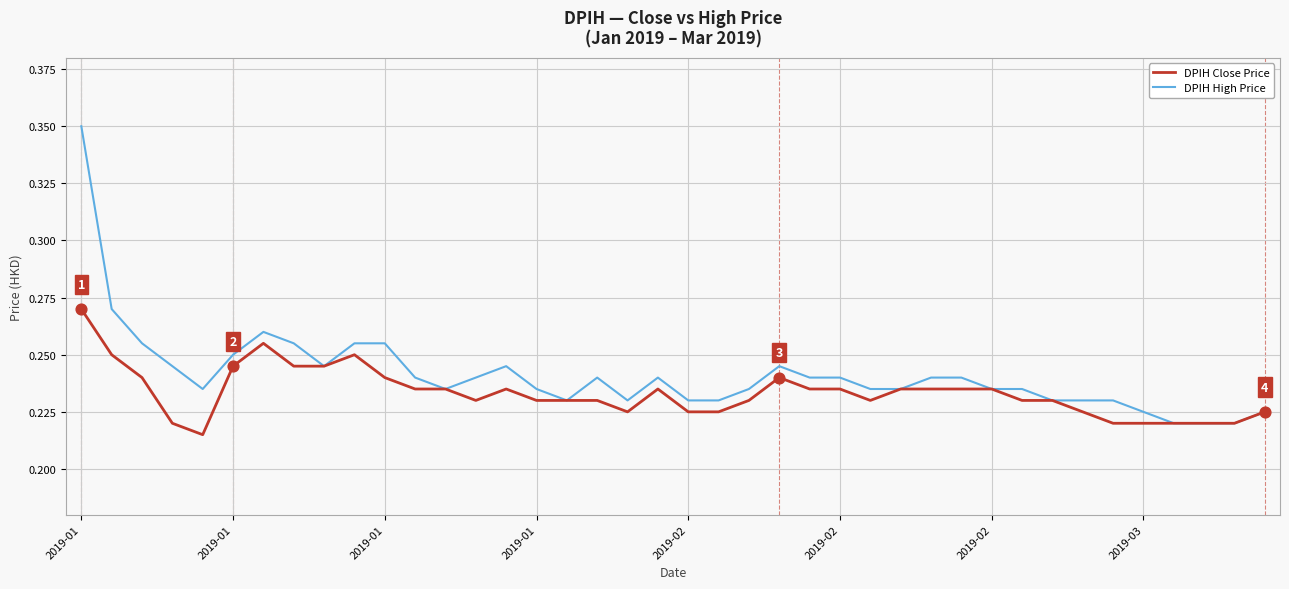

Which series has the largest range (max minus min)?

DPIH High Price